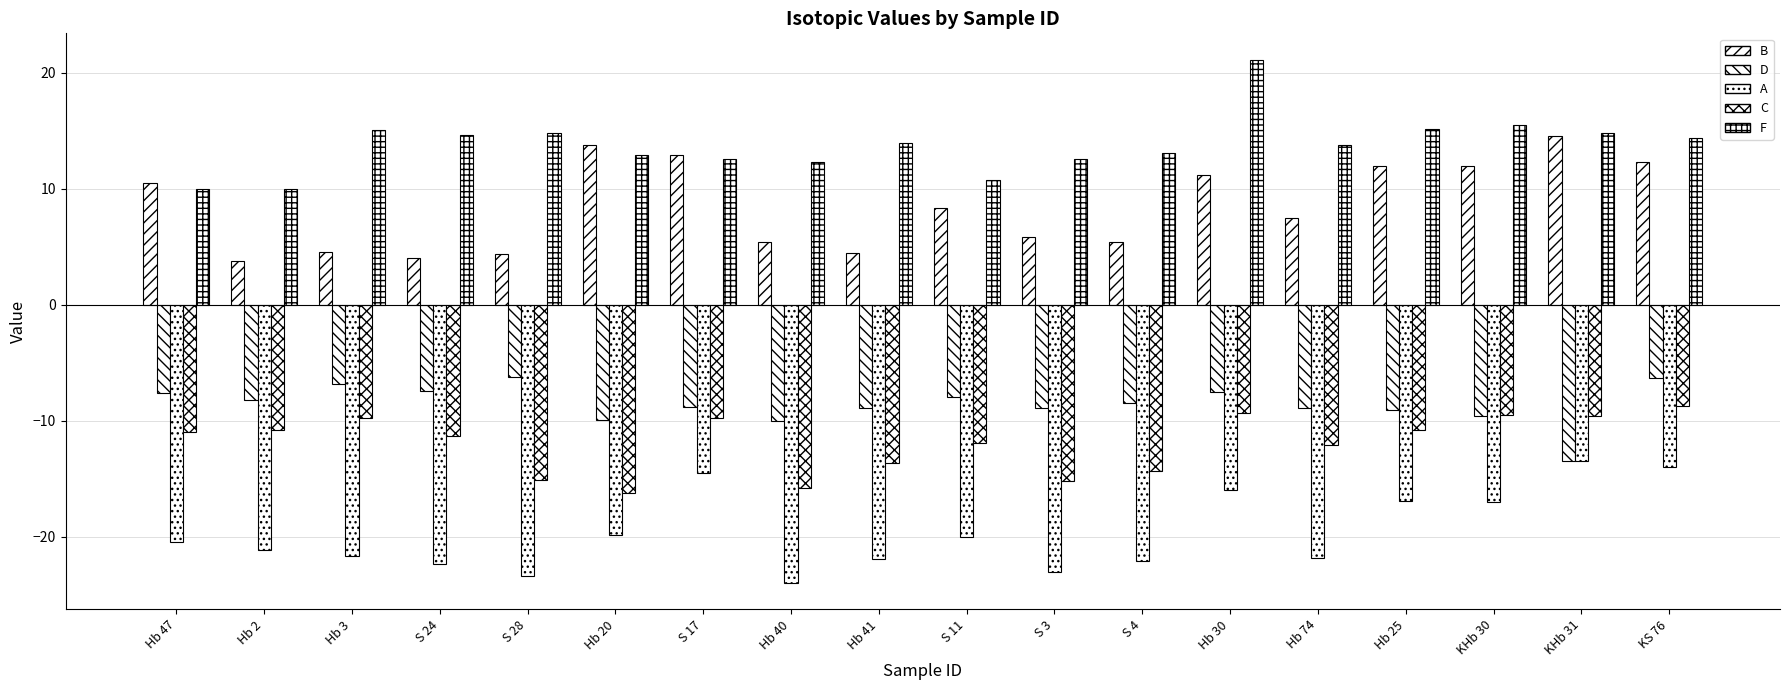

Where is A nearest to the value -18?

KHb 30